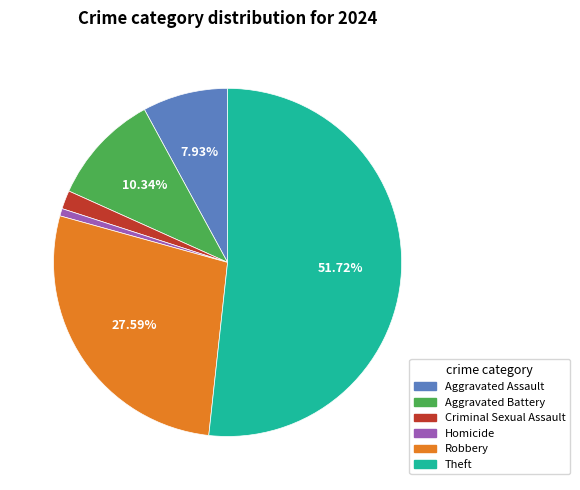

Is there a majority slice in this chart?

Yes